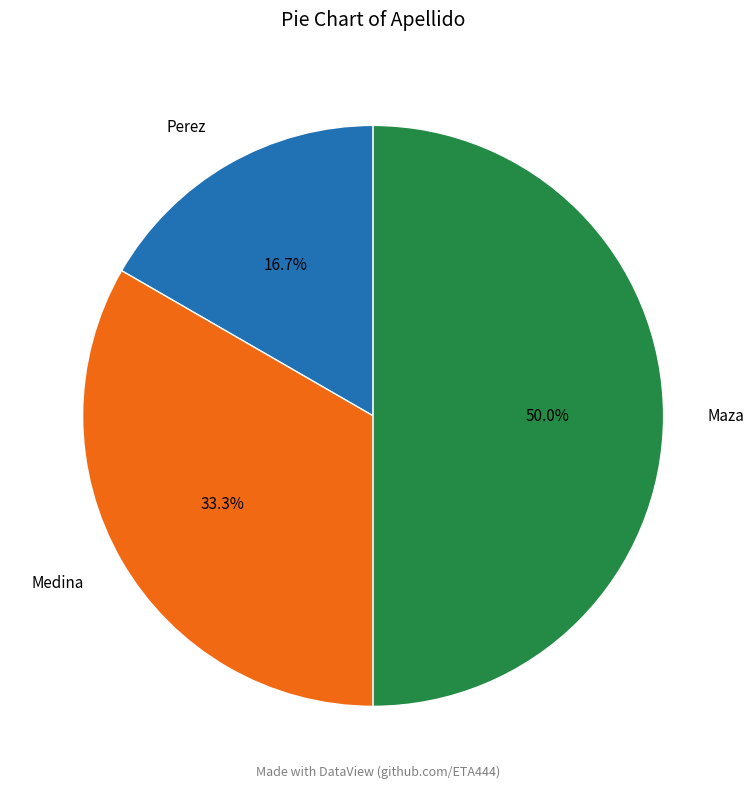

Count the number of slices in the pie.

3